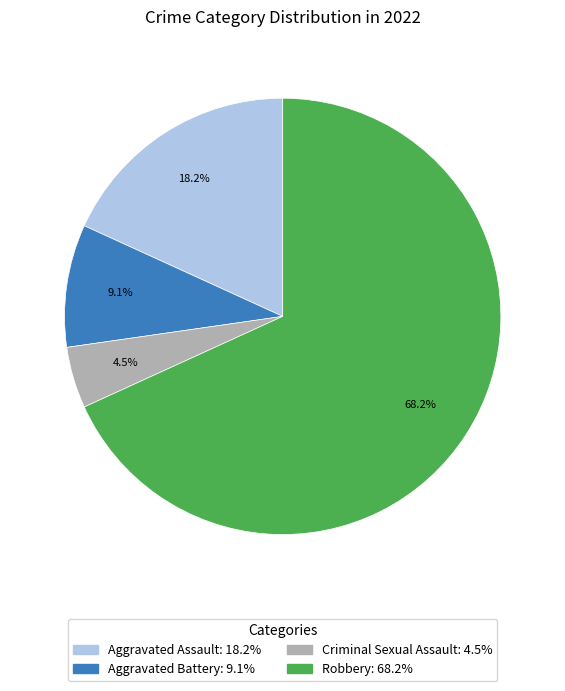

What percentage is the Aggravated Assault slice, to the nearest percent?

18%